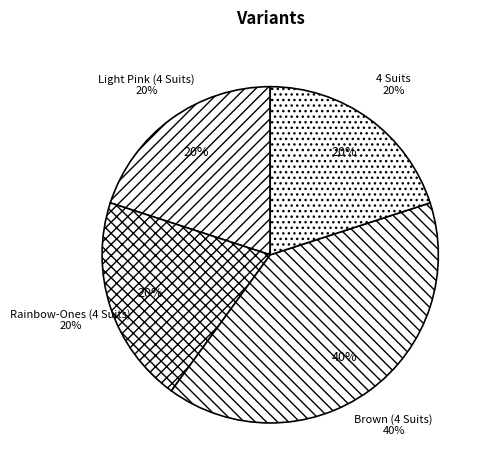

To the nearest percent, what is the combined percentage of Rainbow-Ones (4 Suits) and 4 Suits?

40%